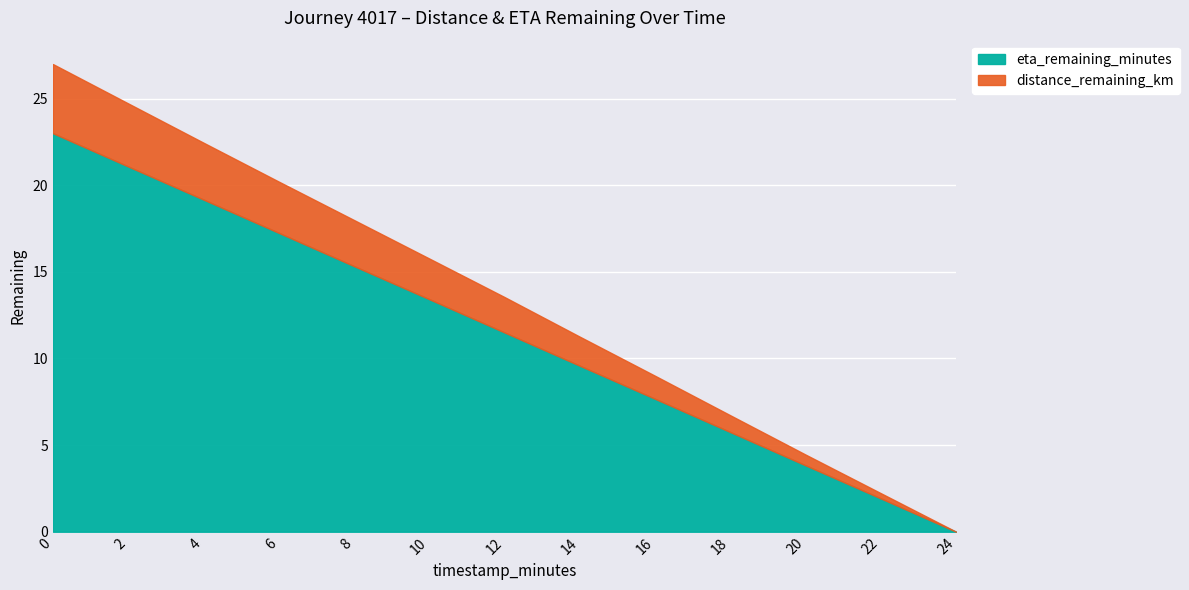

Rank the series by their average value, from lowest to highest.

distance_remaining_km, eta_remaining_minutes